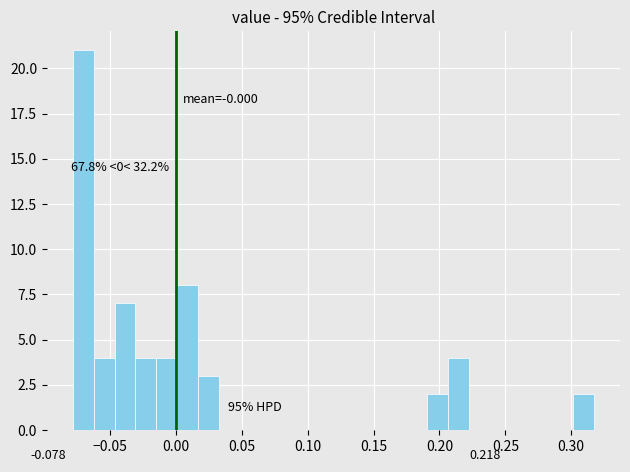

Read against the x-axis, roughly where is the centre of the tallest bar?

-0.070